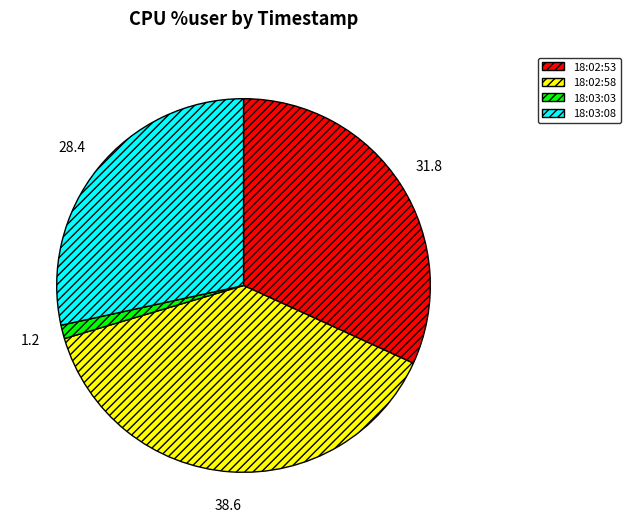

Which category has the biggest portion of the pie?

18:02:58